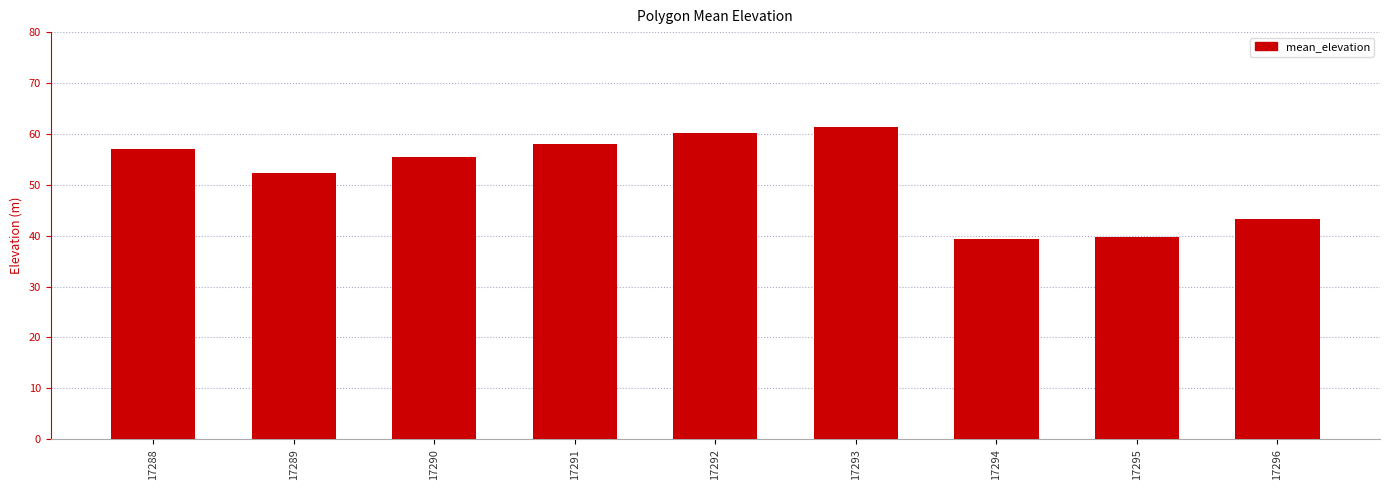

What is the value of the 2nd bar from the left?

52.4